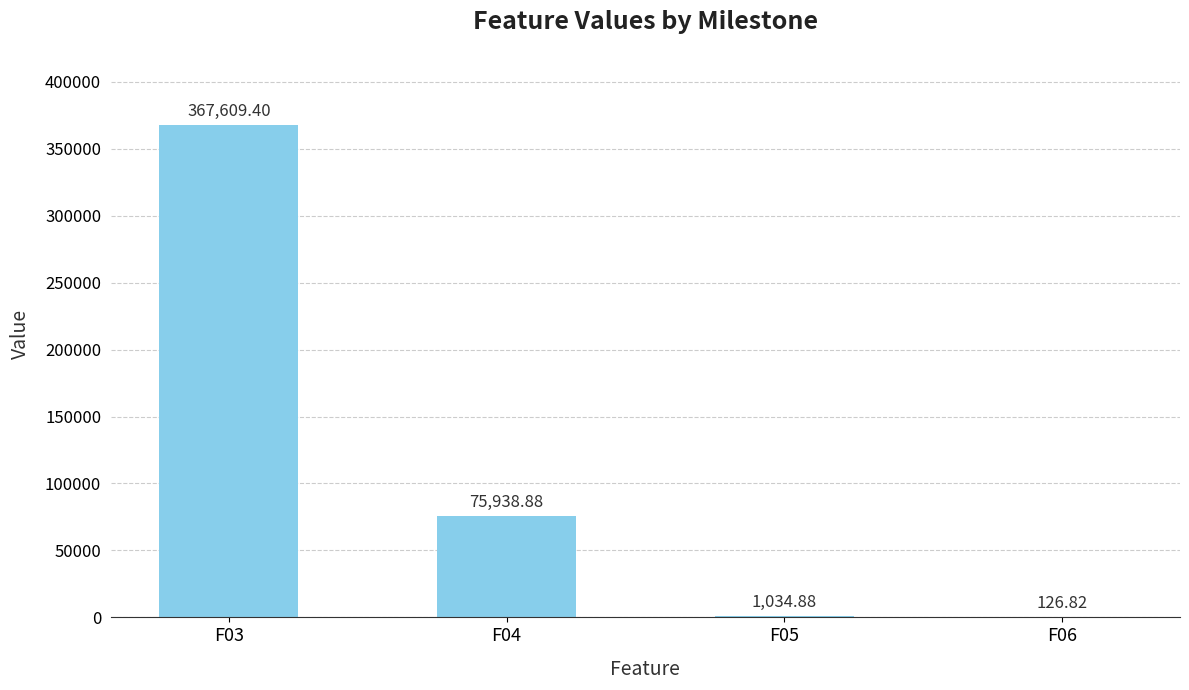

What is the change in value from F03 to F04?

-291670.5